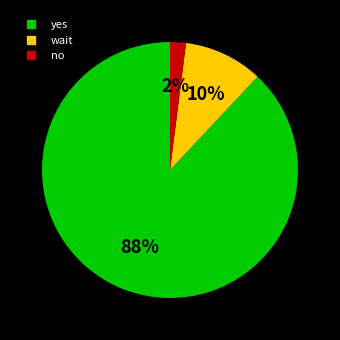

Which category has the smallest portion of the pie?

no